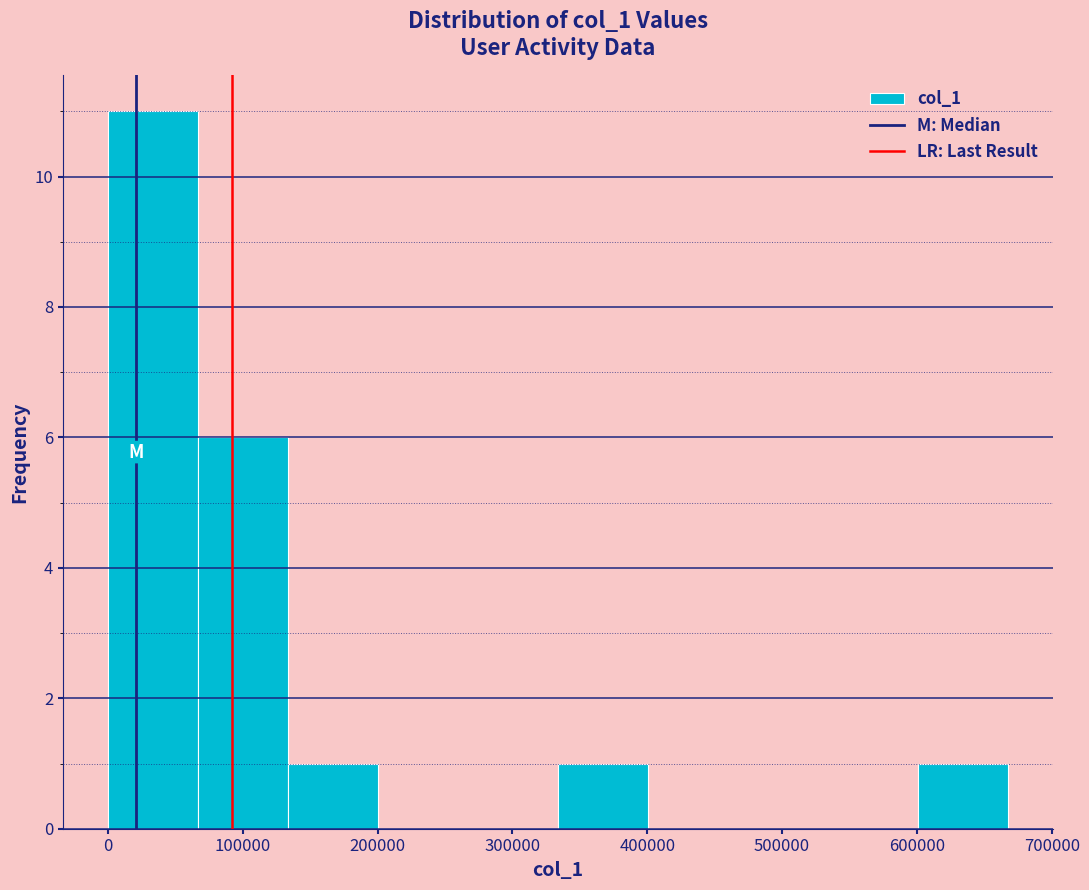

Reading left to right, transcribe this chart: for each bar, give the range it covers on the x-axis and its height. Neither the bar edges nor the heights are printed on the chart, so give them approximately, as read against the axes.

0 to 70000: 11
70000 to 130000: 6
130000 to 200000: 1
200000 to 270000: 0
270000 to 330000: 0
330000 to 400000: 1
400000 to 470000: 0
470000 to 530000: 0
530000 to 600000: 0
600000 to 670000: 1